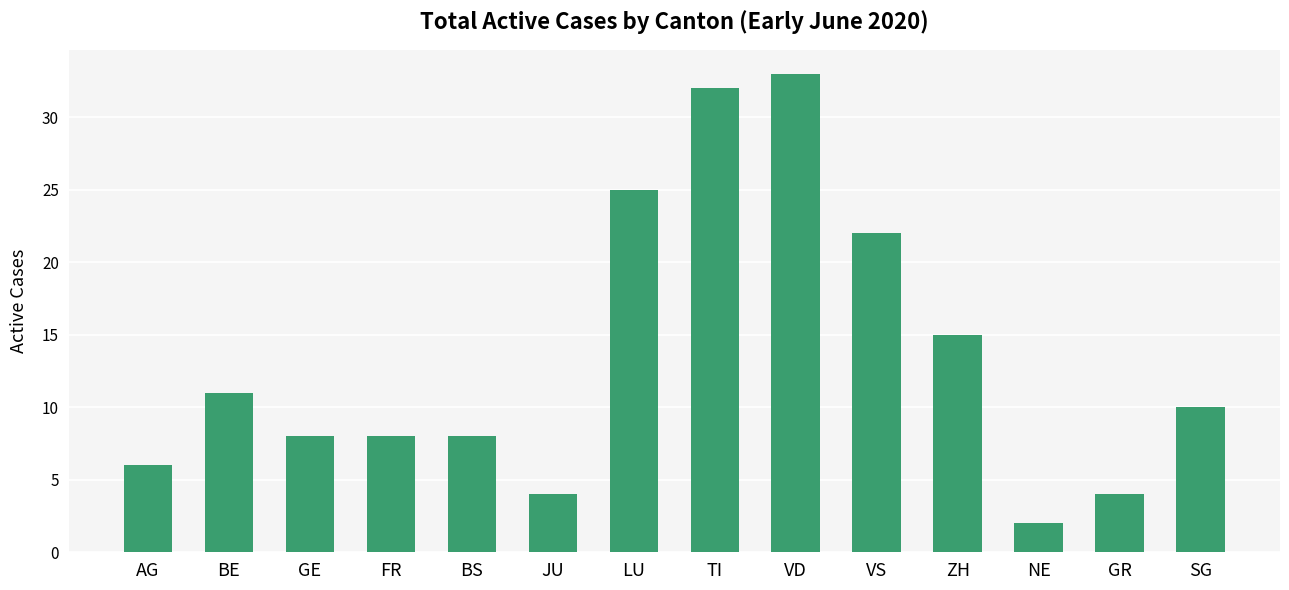

Approximately how many times larger is the value at VD compared to VS?

1.5